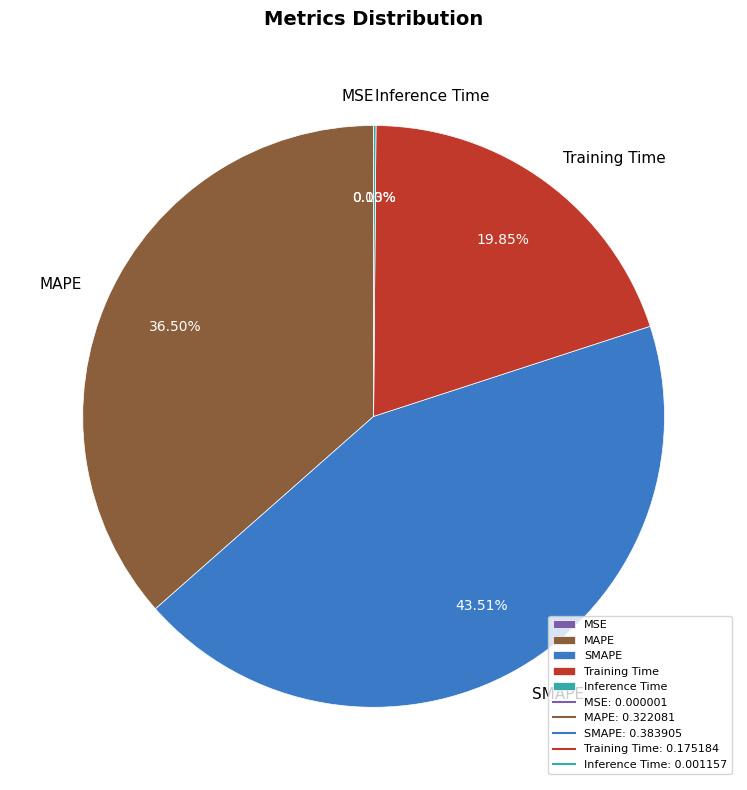

Does MAPE account for over 50% of the chart?

No